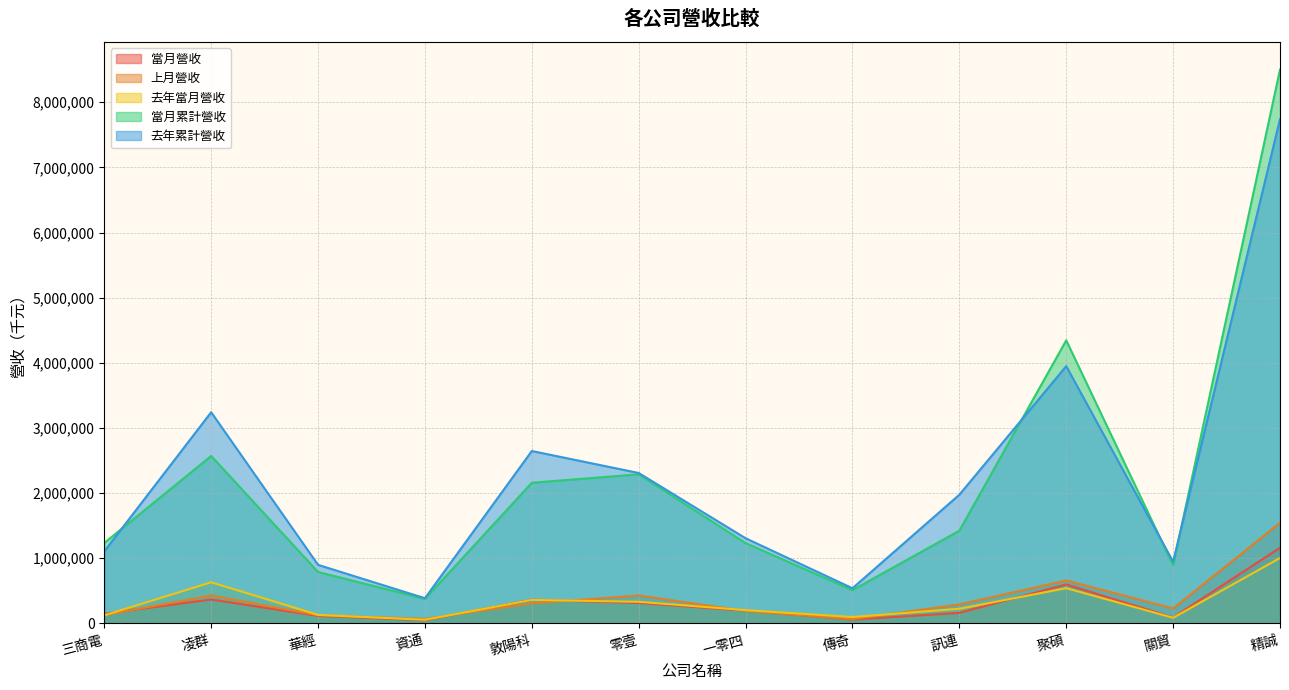

What is the sum of all 去年累計營收 values?

27049389